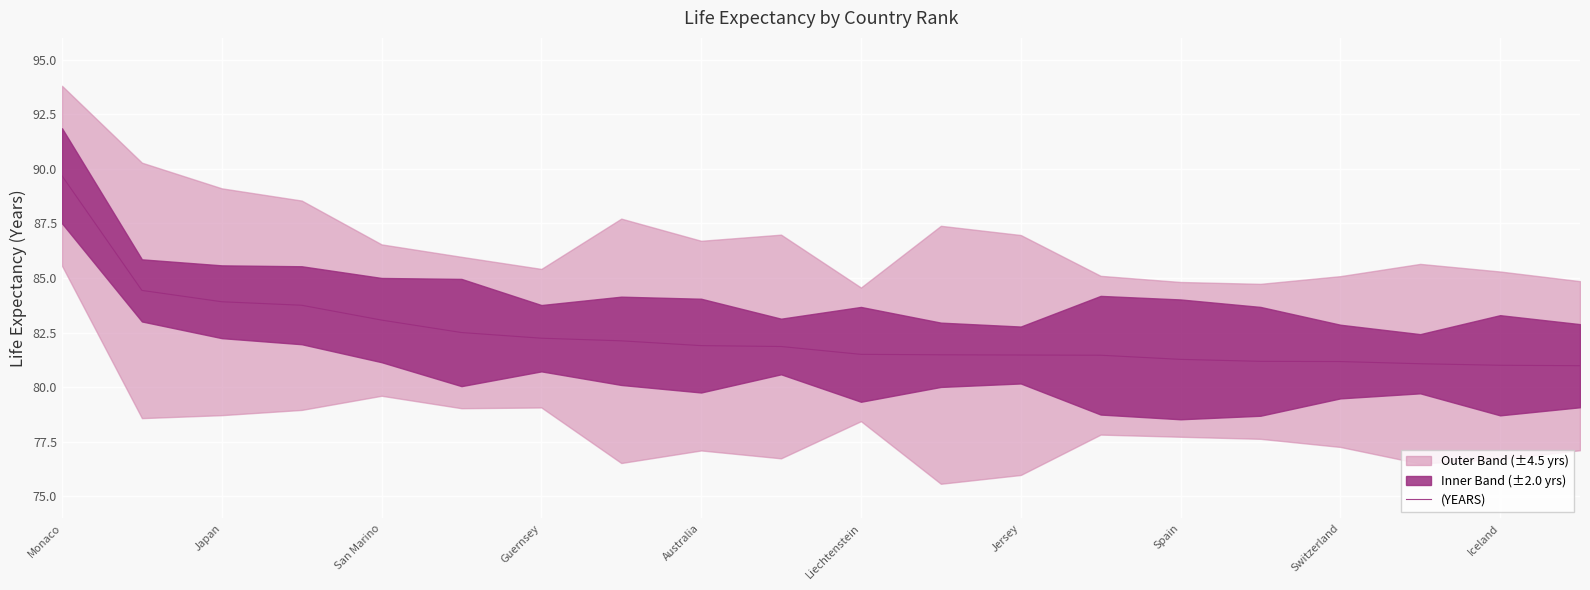

Which category has the highest value in the (YEARS) series?

Monaco